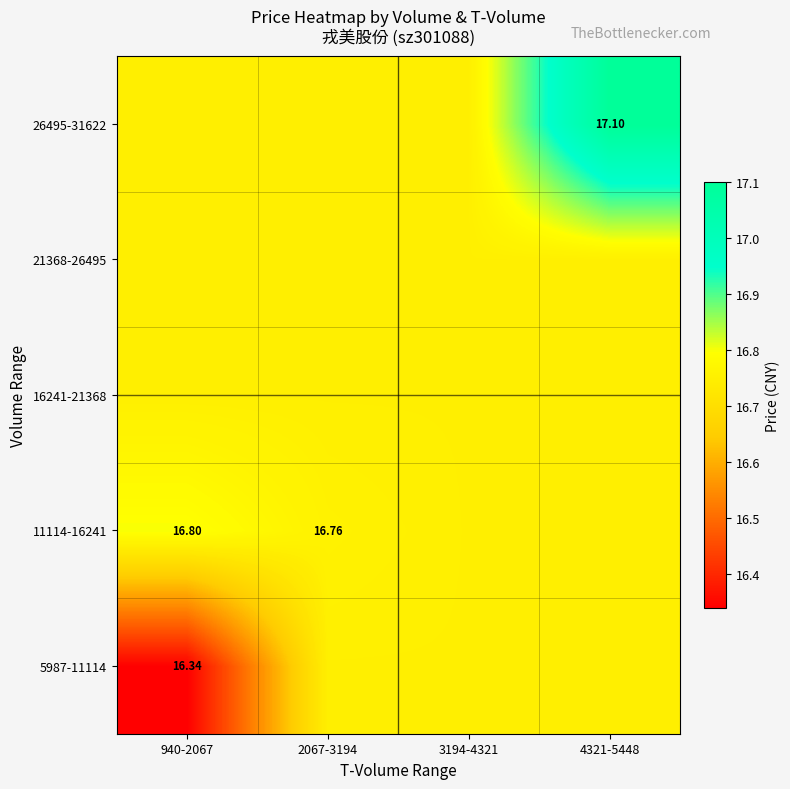

What is the average value of the 11114-16241 series?

16.8